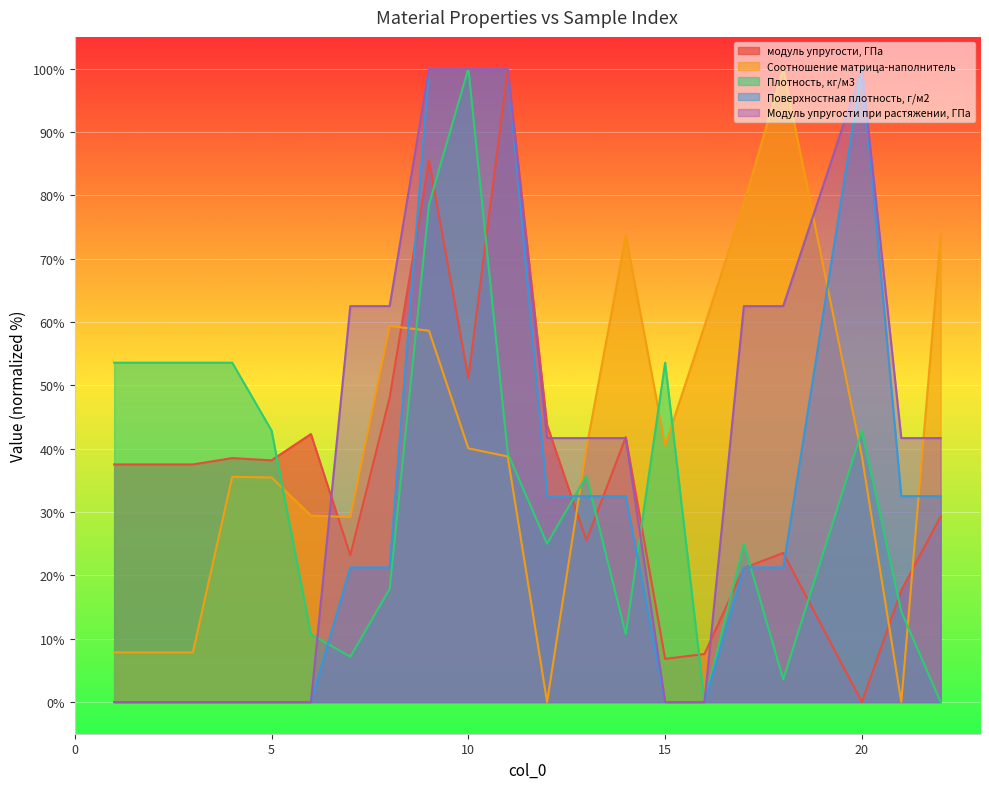

Which series has the widest spread of values?

модуль упругости, ГПа